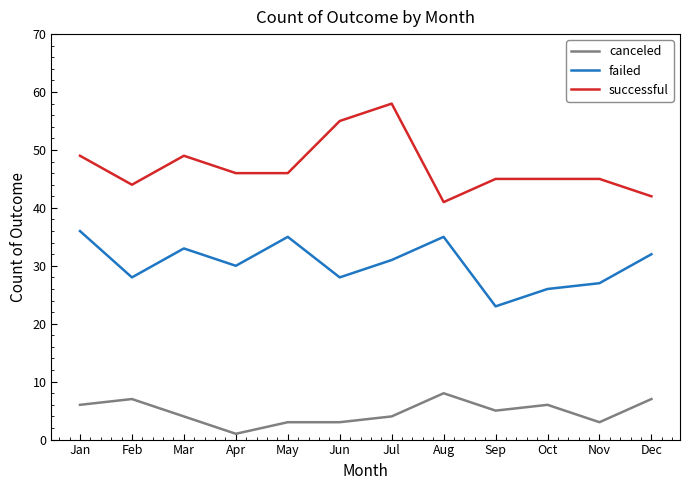

How many series are shown in this chart?

3